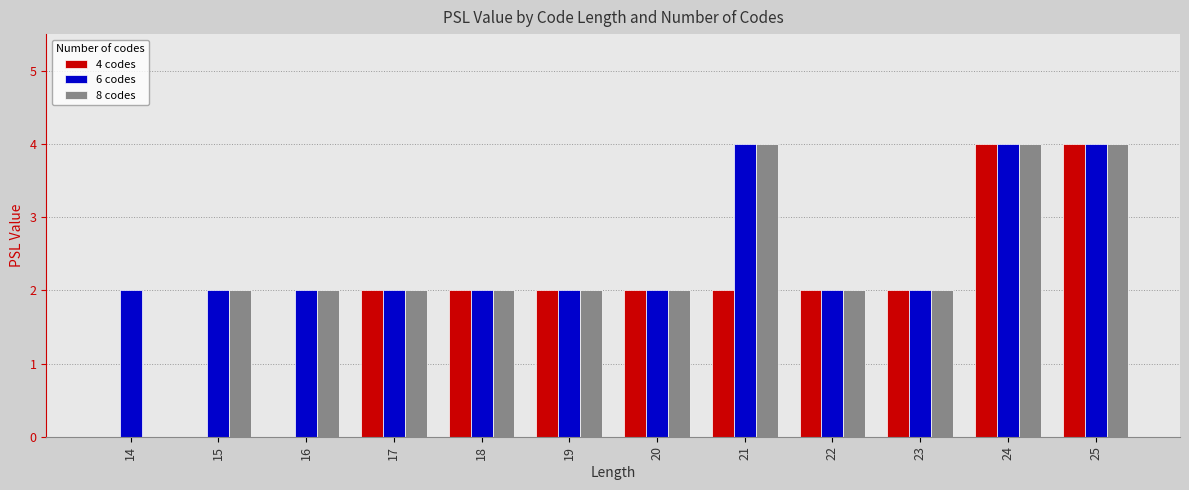

What is the greatest value displayed?

4